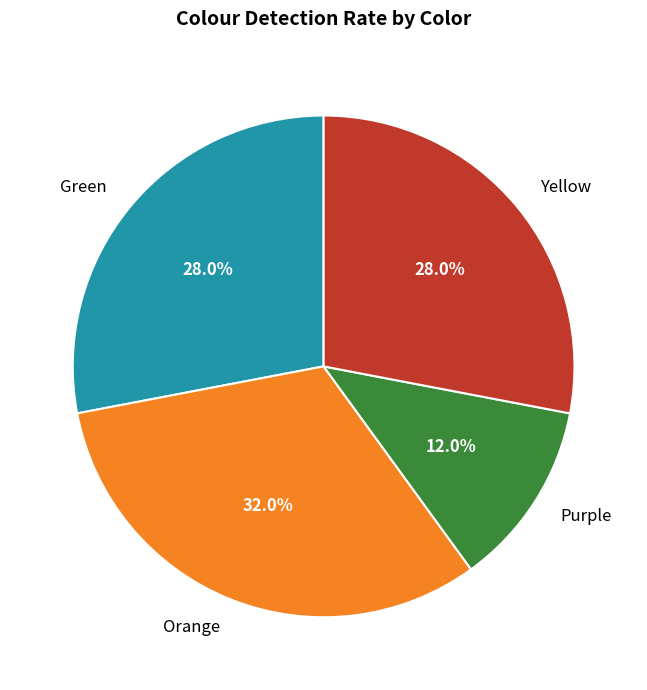

Count the number of slices in the pie.

4